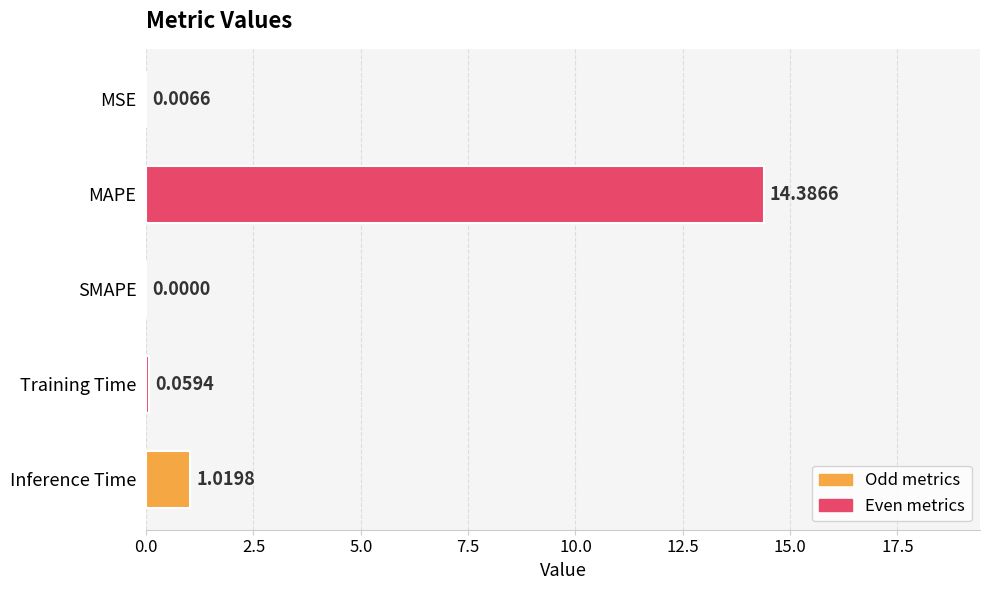

At which label is the value closest to 7?

Inference Time